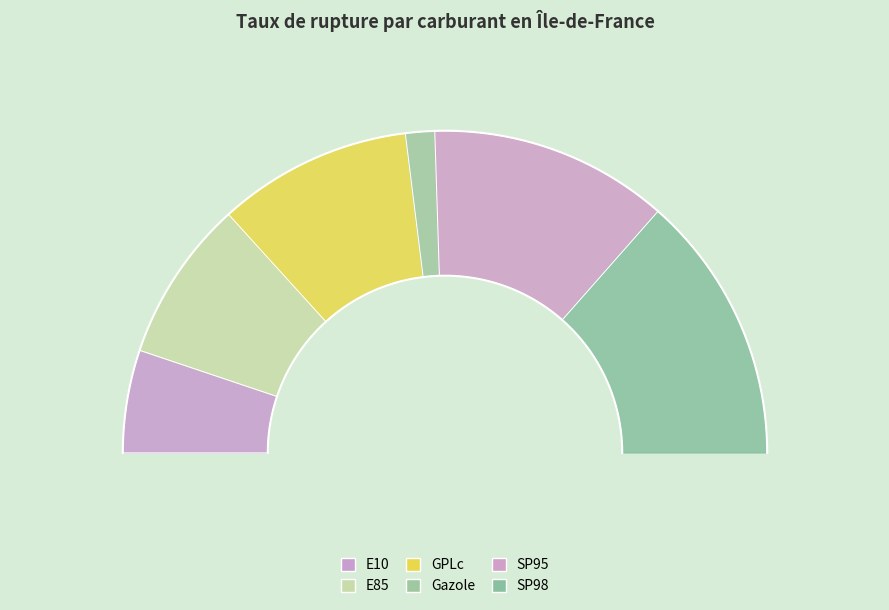

What is the largest slice in the pie chart?

SP98